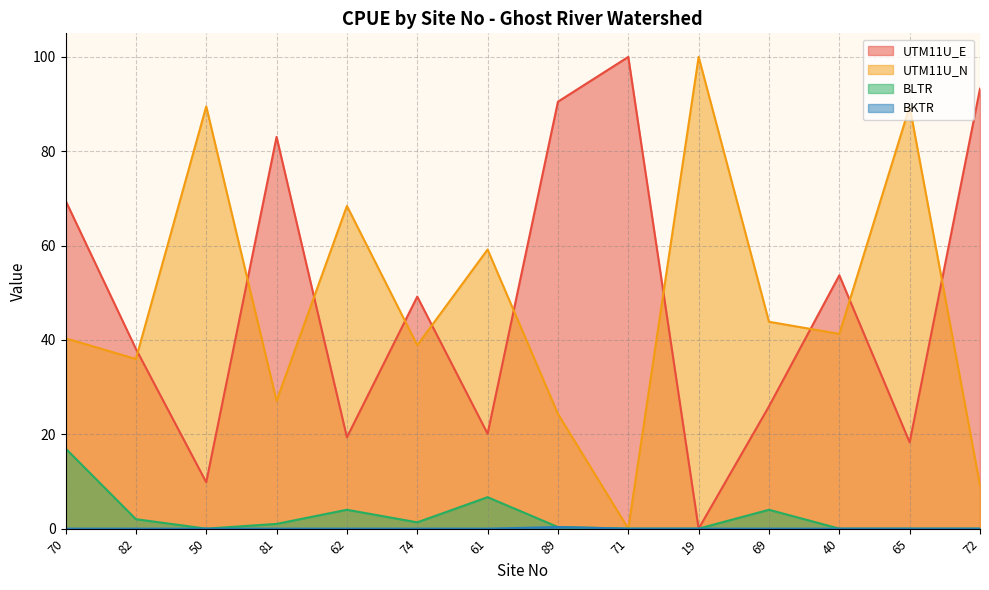

The value of BLTR at 70 is 17.0. True or false?

True